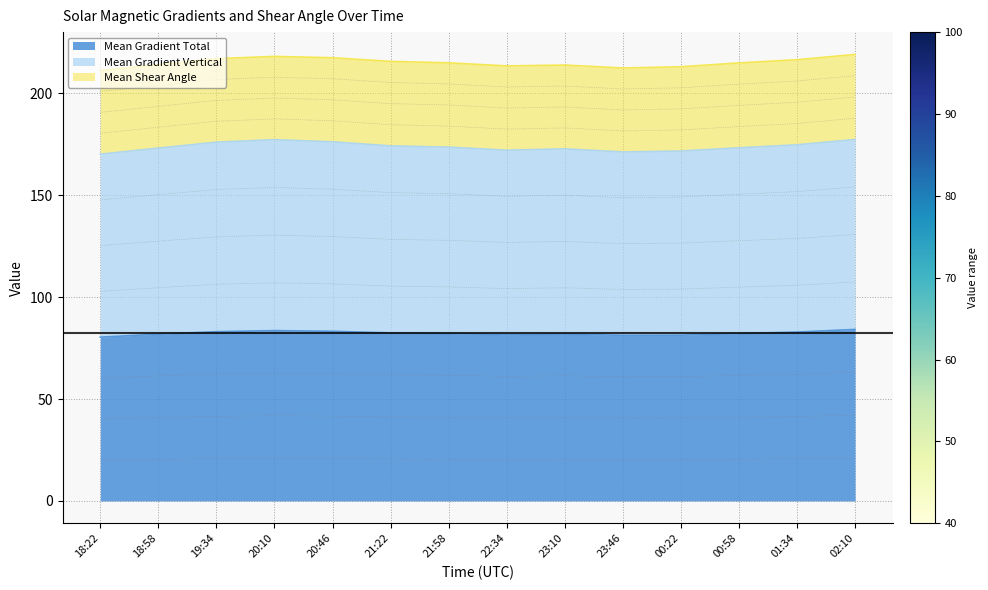

The Mean Gradient Total series shows 147.4 at 19:34. True or false?

False